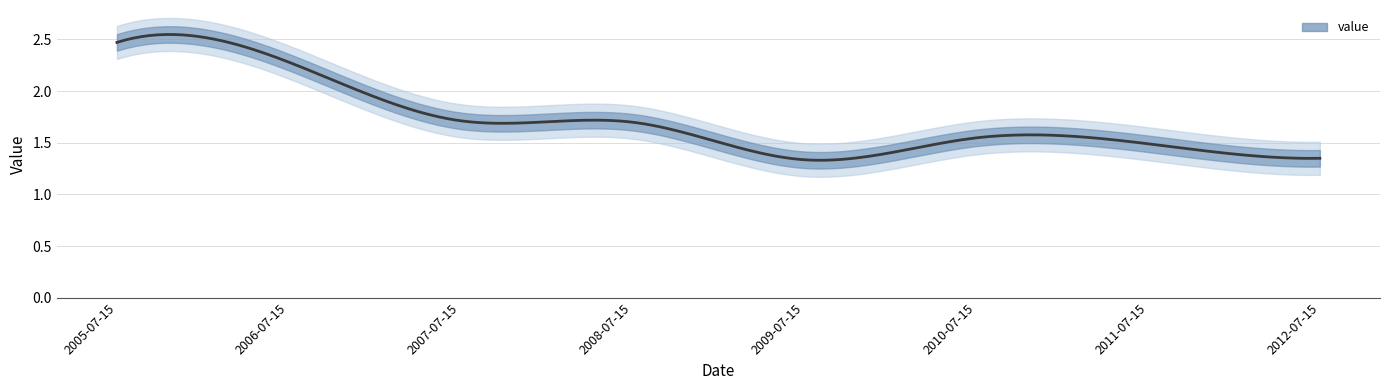

What is the label of the 6th point from the right?

2007-07-15